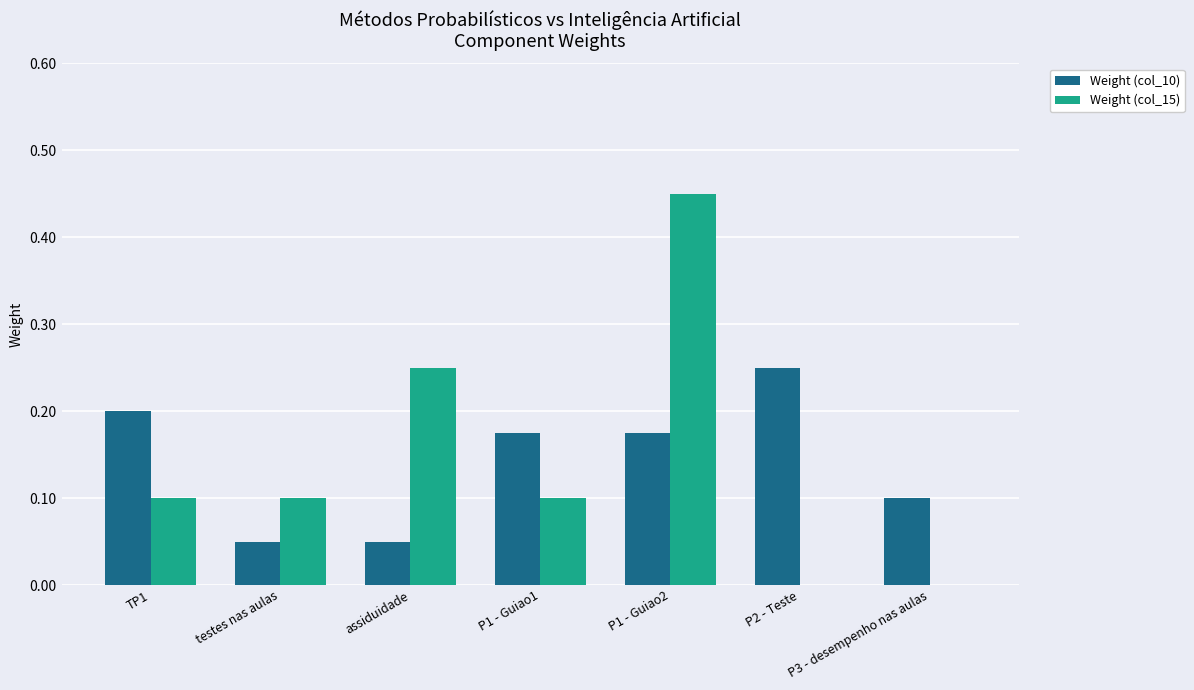

What is the sum of all Weight (col_15) values?

1.0